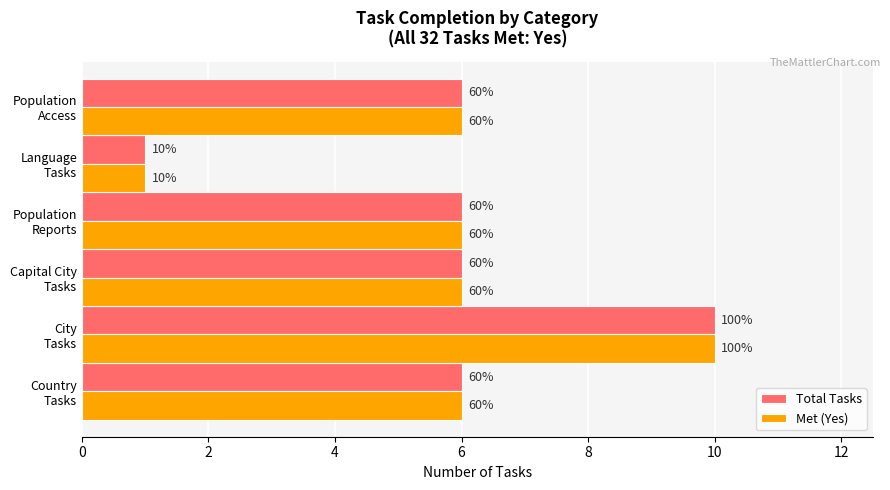

What are all the series names shown in the legend?

Total Tasks, Met (Yes)